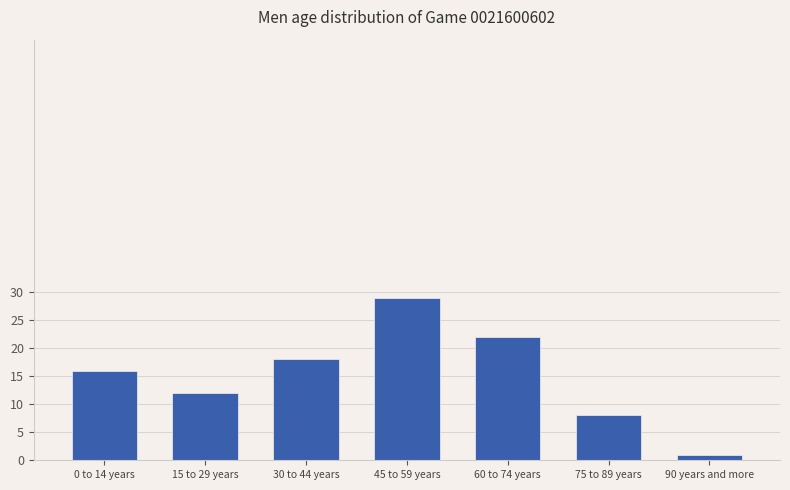

How many values are between 8 and 22?

5